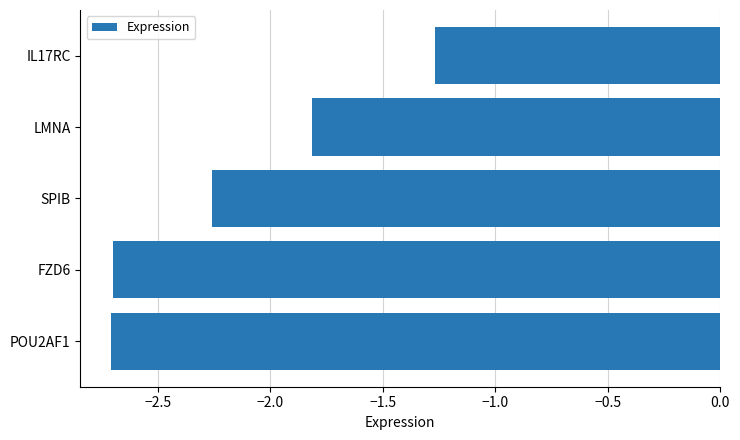

What is the difference between the maximum and minimum values?

1.4